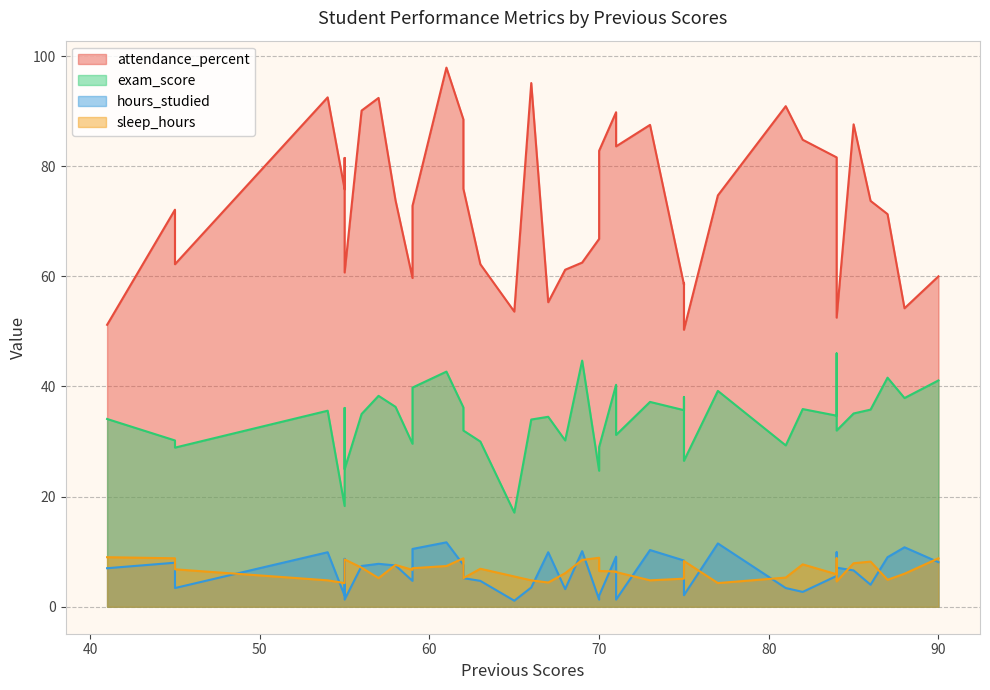

How many data points in exam_score are less than 35?

19